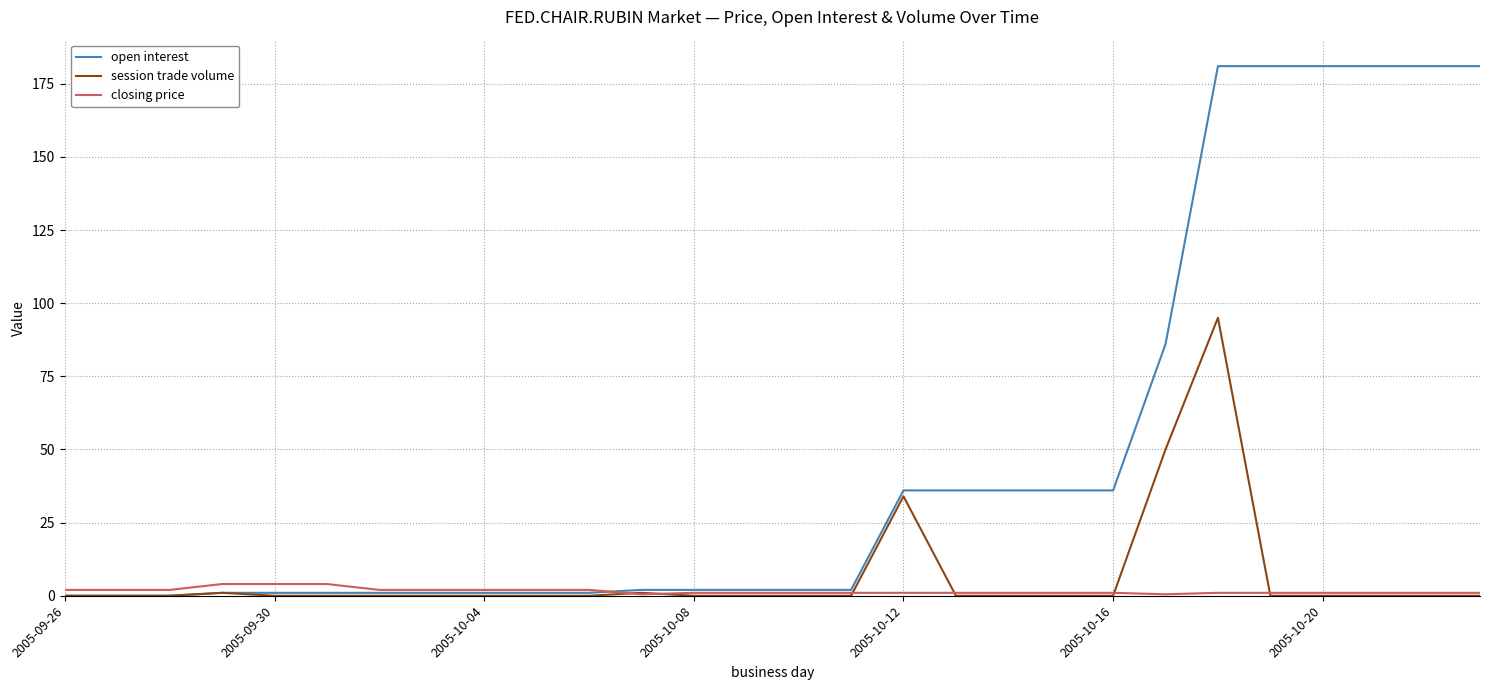

List the series in order of their peak value, lowest first.

closing price, session trade volume, open interest